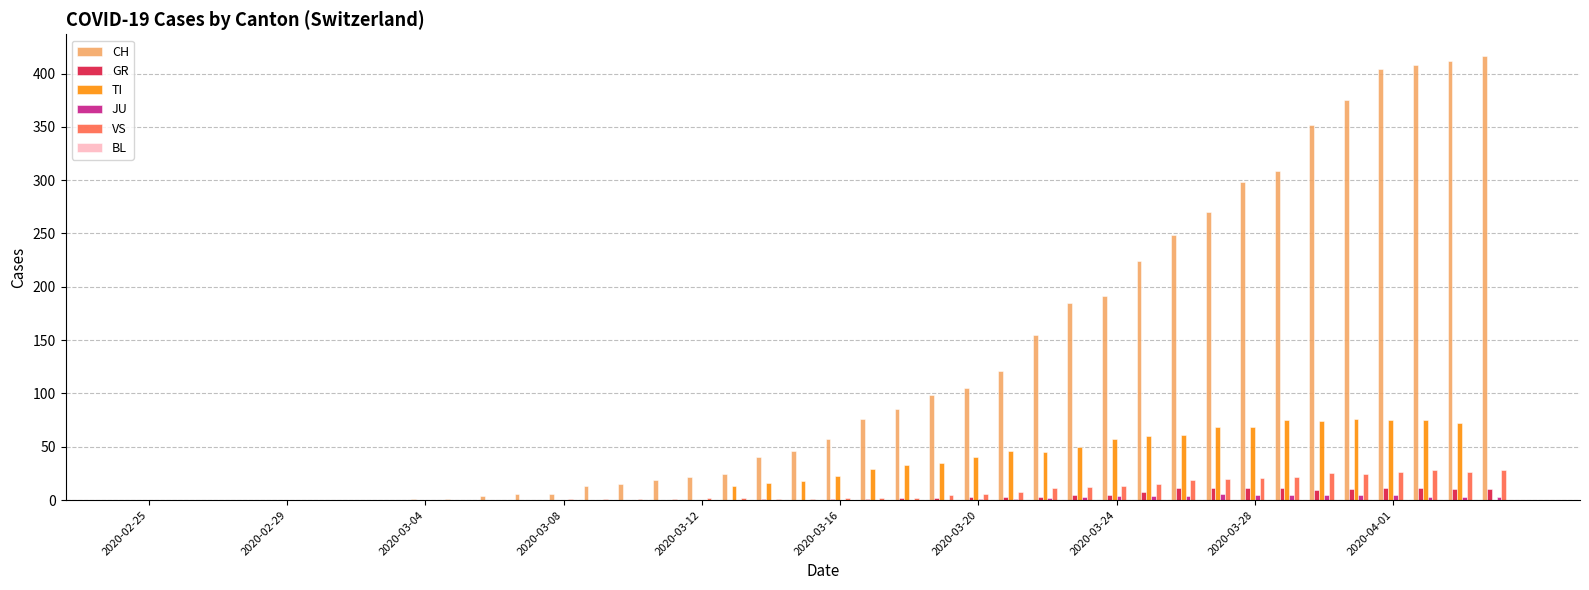

What is the sum of all GR values?

139